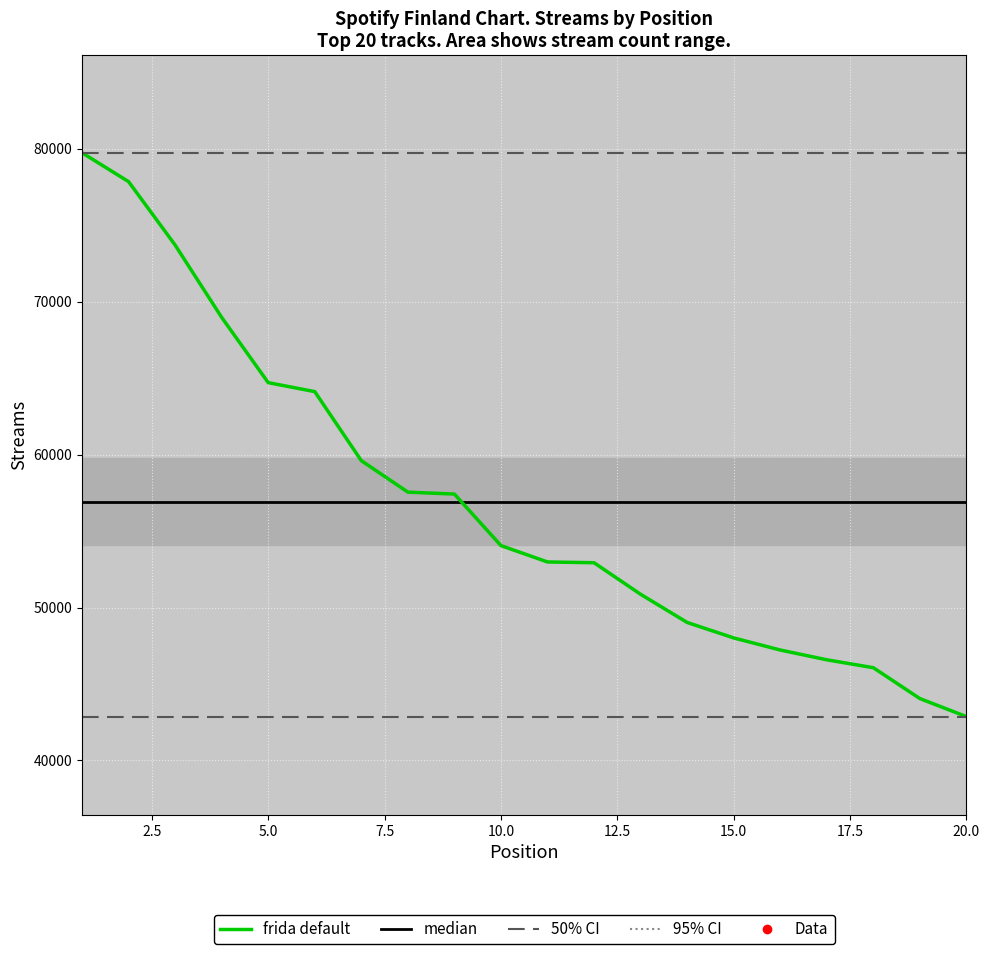

How many intersections are there between frida default and median?

1